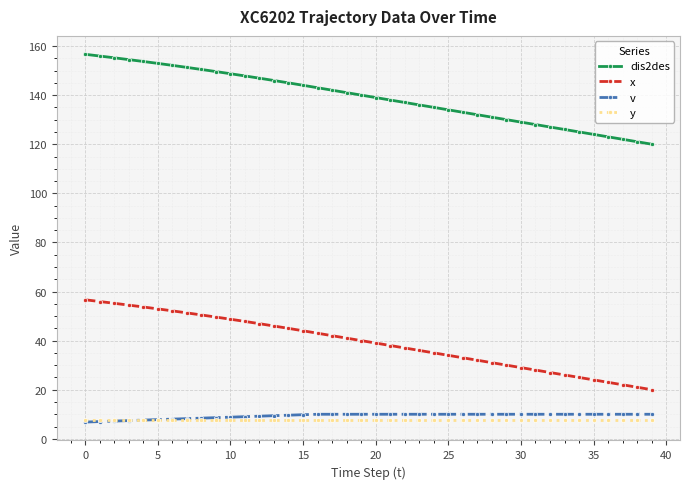

What is the value of the x point at the 8th from the left?

51.3